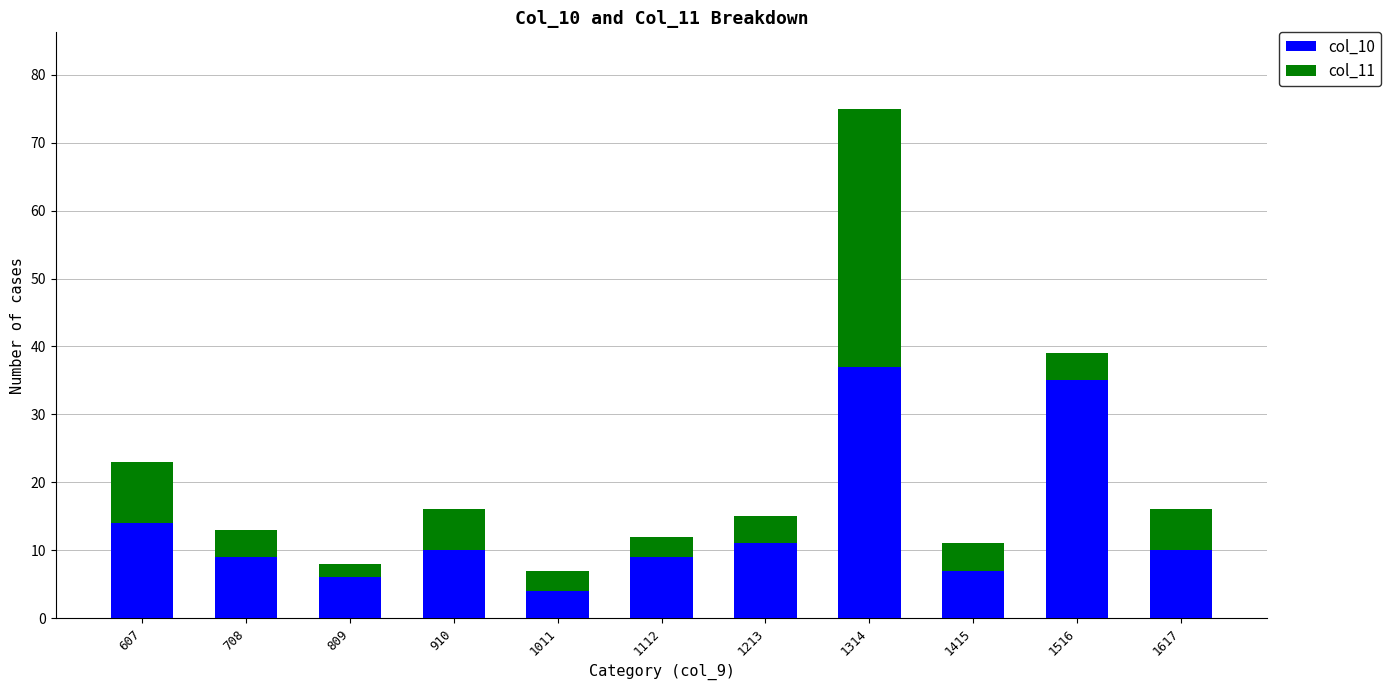

Reading right to left, transcribe the values for col_10.

1617=10	1516=35	1415=7	1314=37	1213=11	1112=9	1011=4	910=10	809=6	708=9	607=14